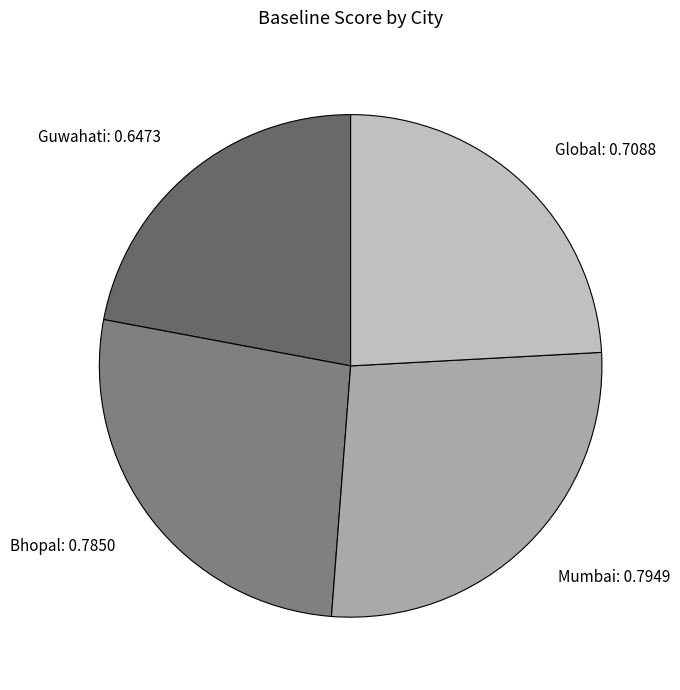

Count the number of slices in the pie.

4